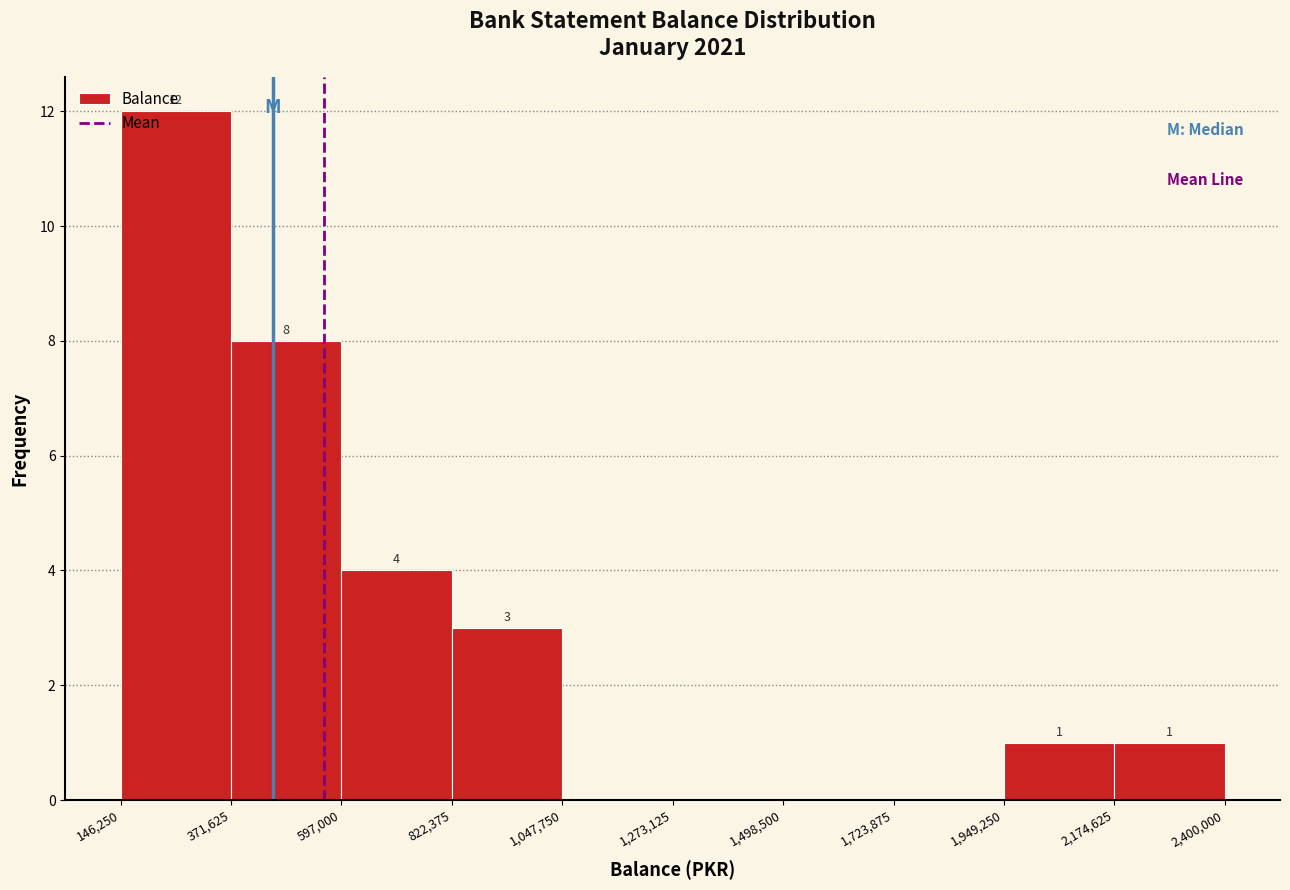

Which range on the x-axis has the tallest bar?

146,250 to 371,625